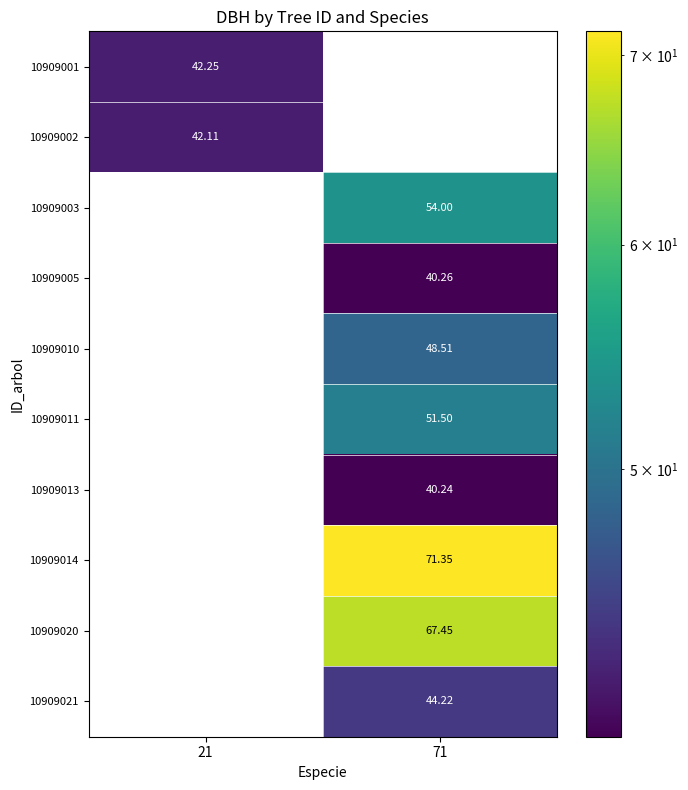

What is the minimum value shown in the chart?

40.2